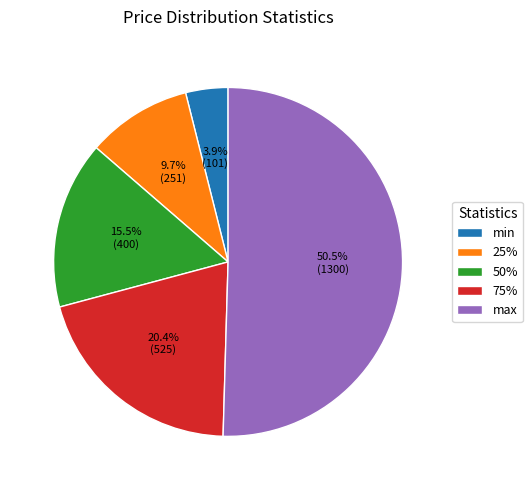

Which category has the smallest portion of the pie?

min